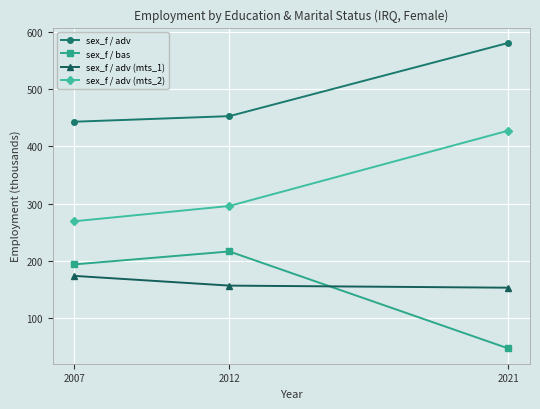

The sex_f / bas series shows 385.6 at 2012. True or false?

False